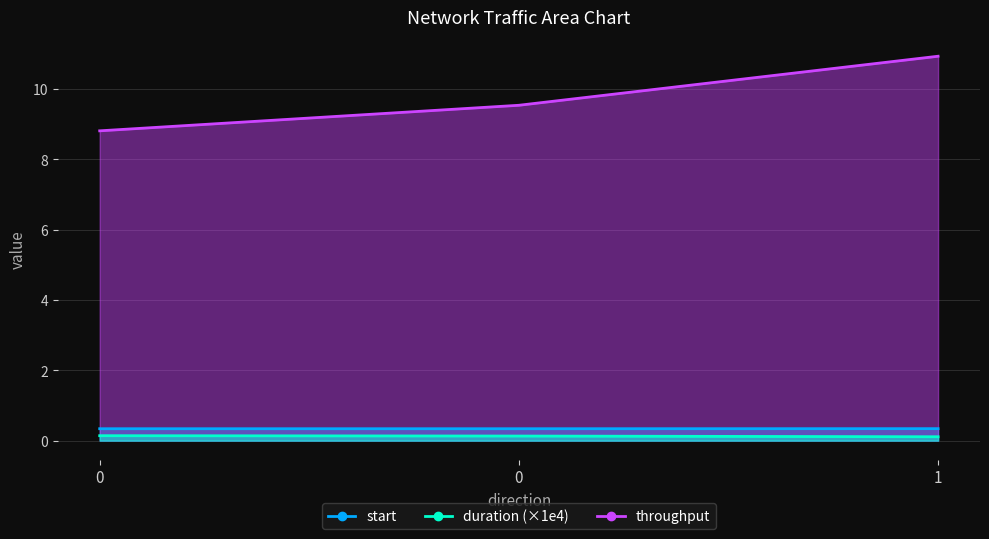

Rank the categories by throughput value from highest to lowest.

1, 0, 0